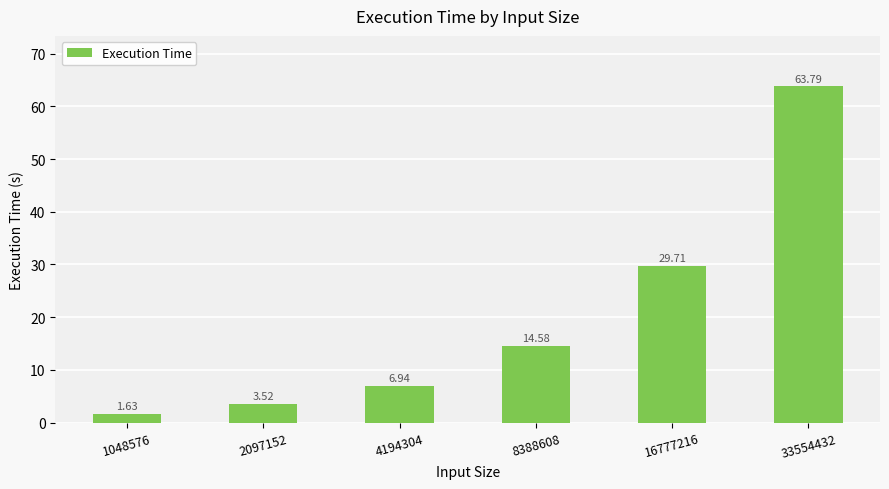

Does the chart contain any negative values?

No